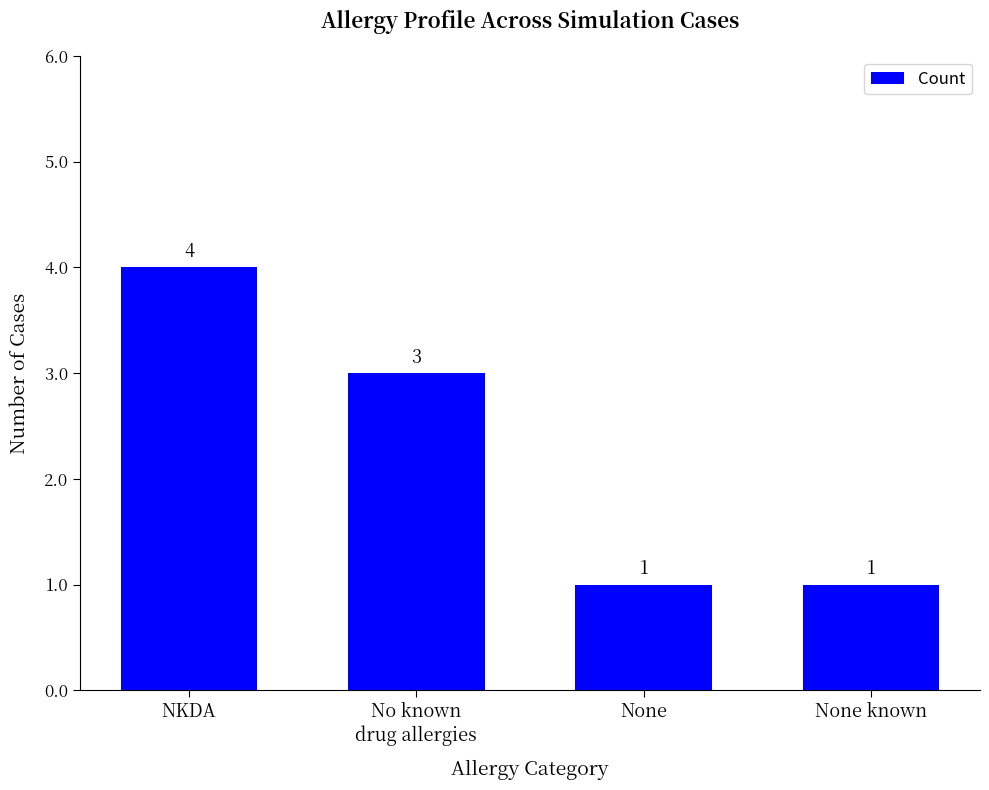

Approximately how many times larger is the value at NKDA compared to None known?

4.0